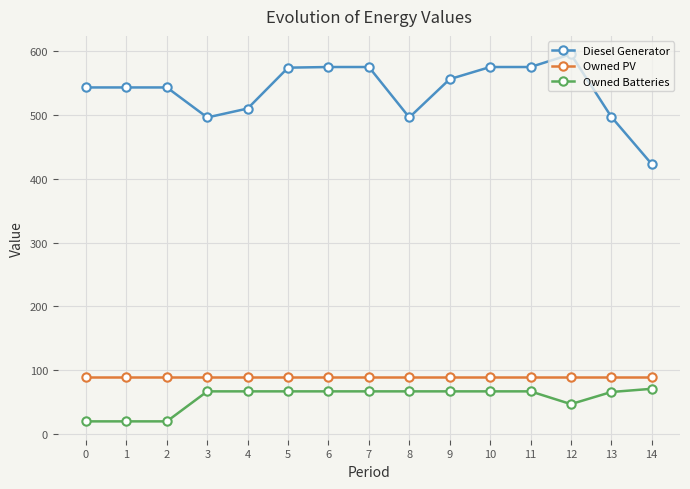

What is the maximum value shown in the chart?

595